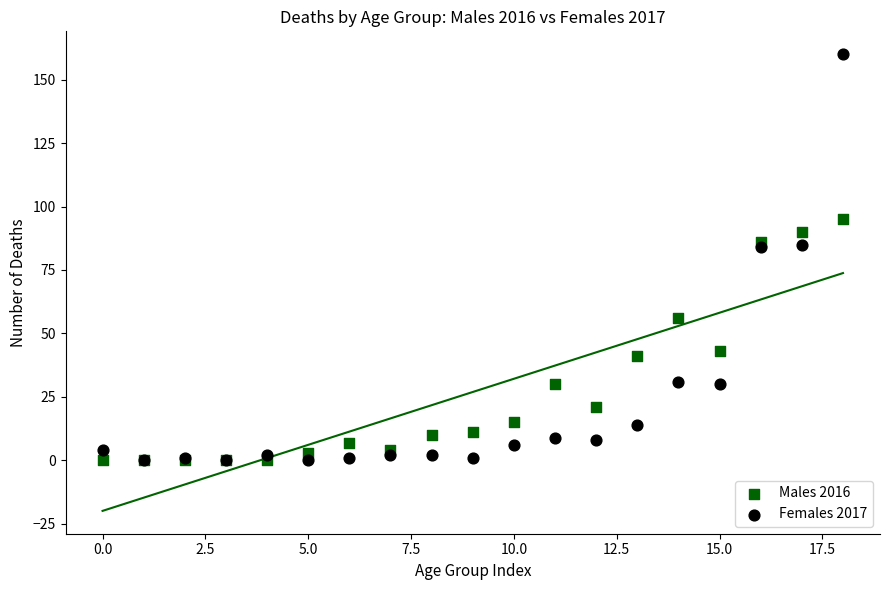

Which series has the largest Y range (max minus min)?

Females 2017